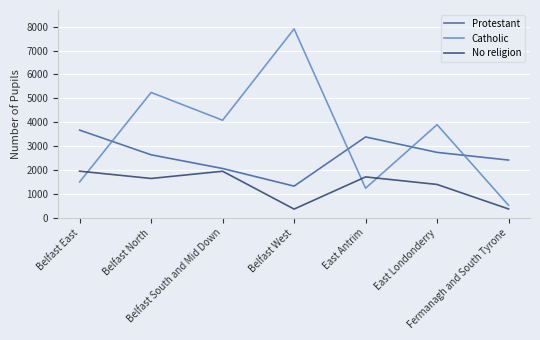

What are all the series names shown in the legend?

Protestant, Catholic, No religion